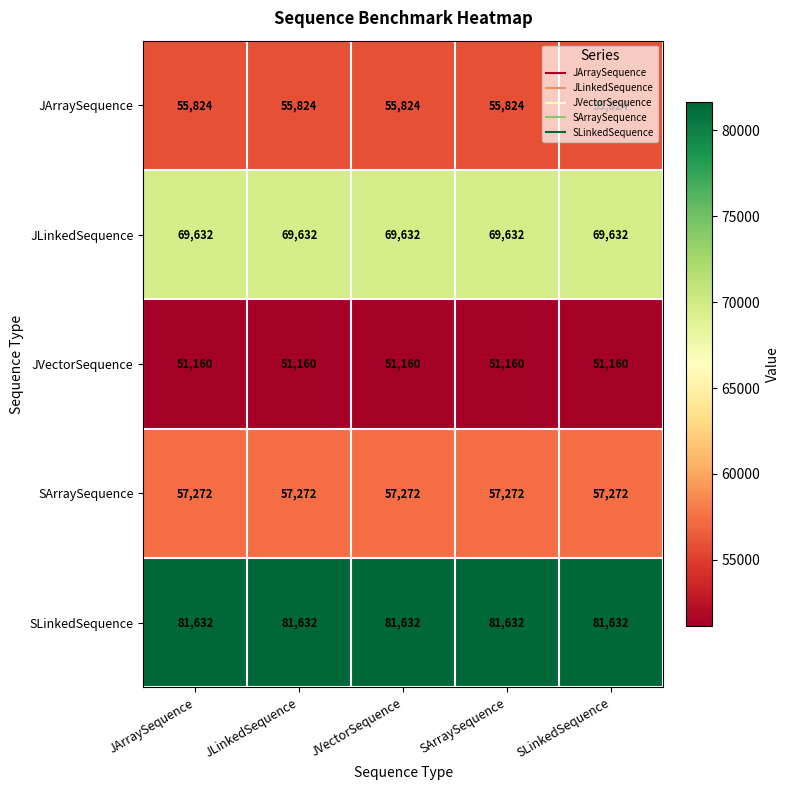

Which series has the largest total across all categories?

SLinkedSequence